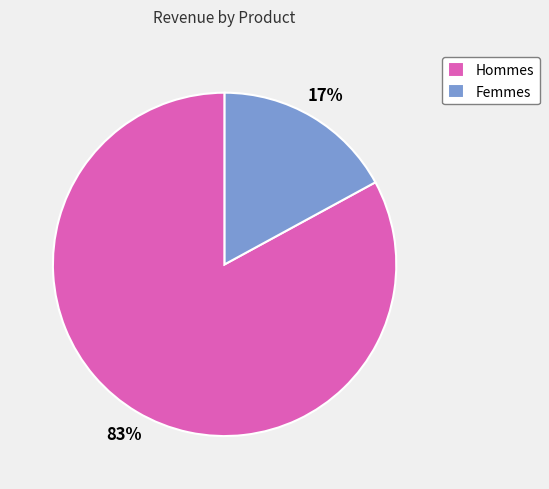

To the nearest percent, what is the average slice percentage?

50%